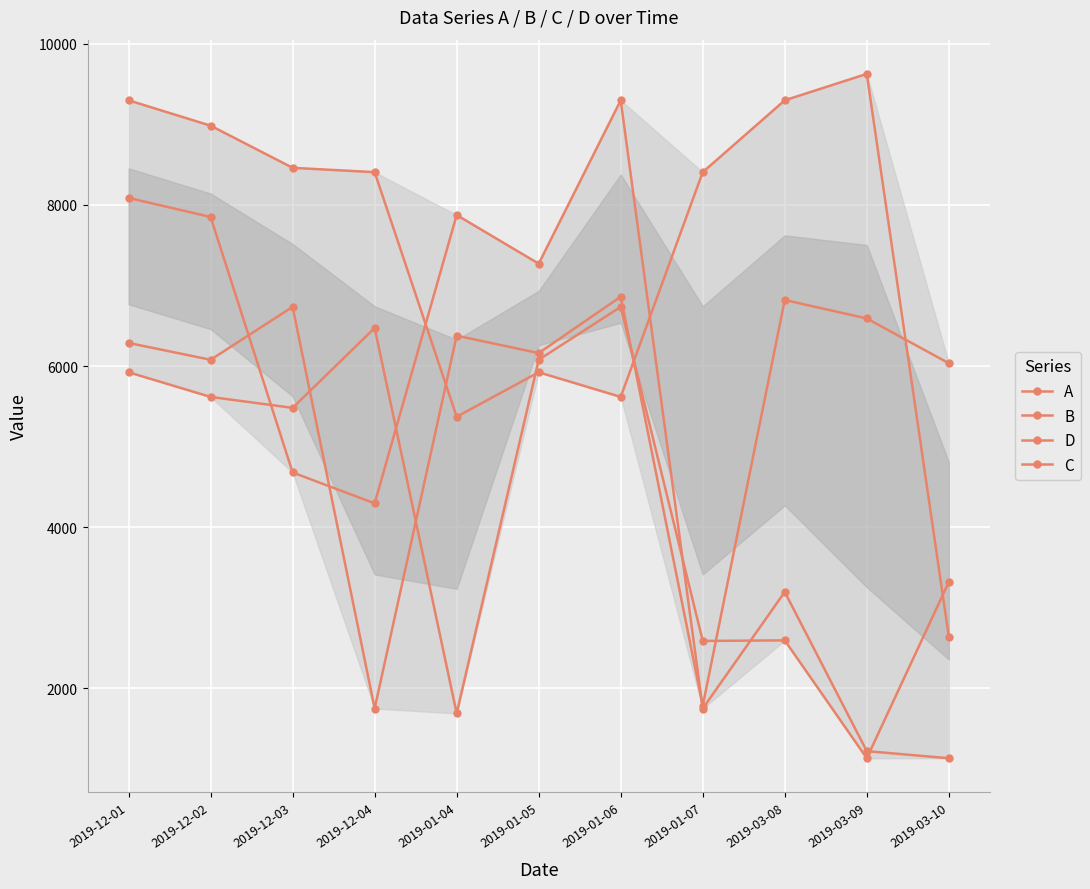

True or false: D has more than 1 interior local peaks.

True